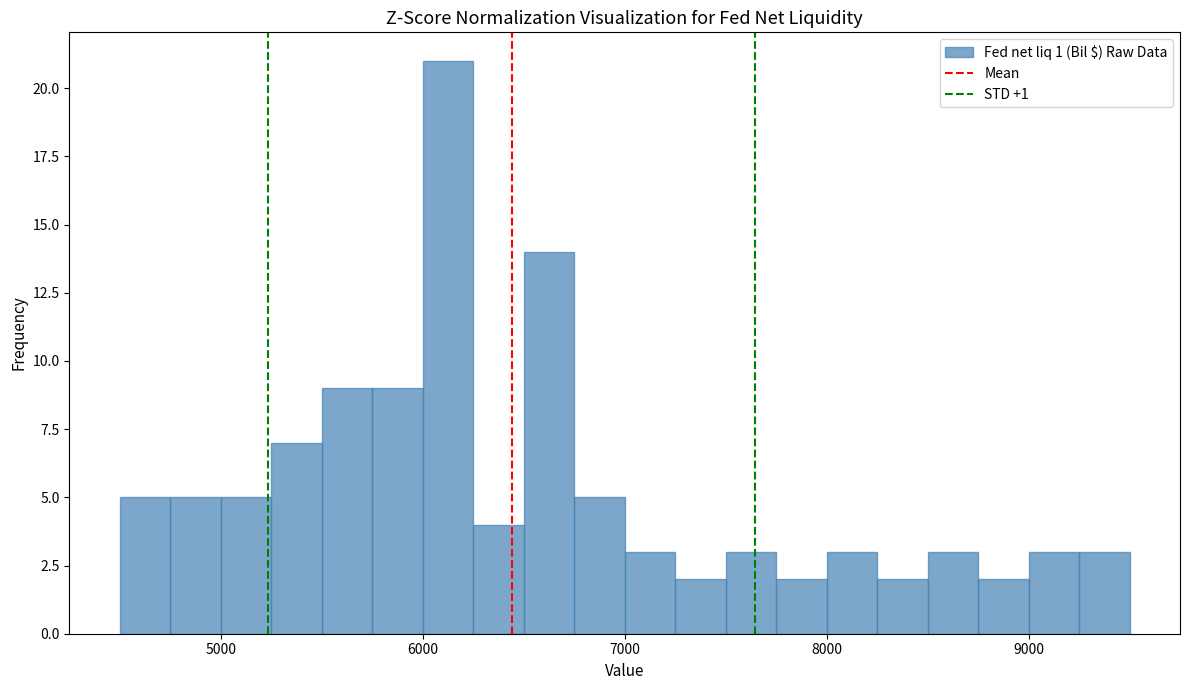

Read against the x-axis, roughly where is the centre of the tallest bar?

6100